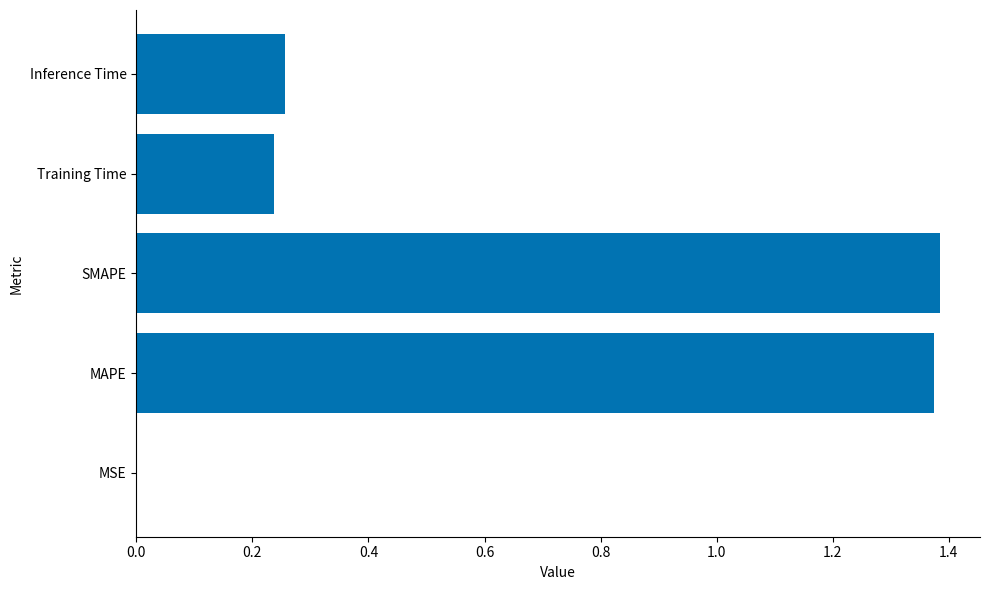

What is the sum of all values?

3.3